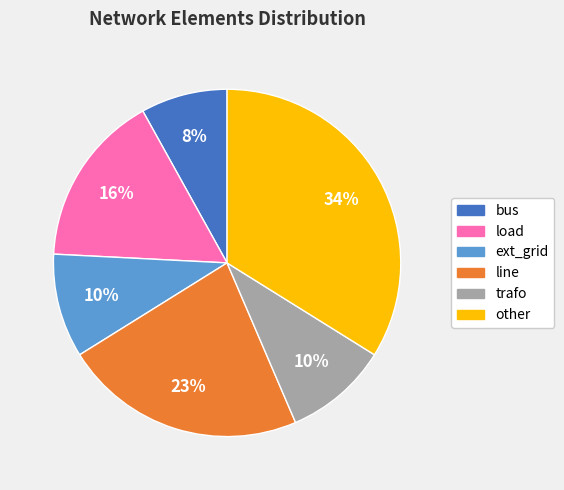

The load slice represents 9% of the pie. True or false?

False